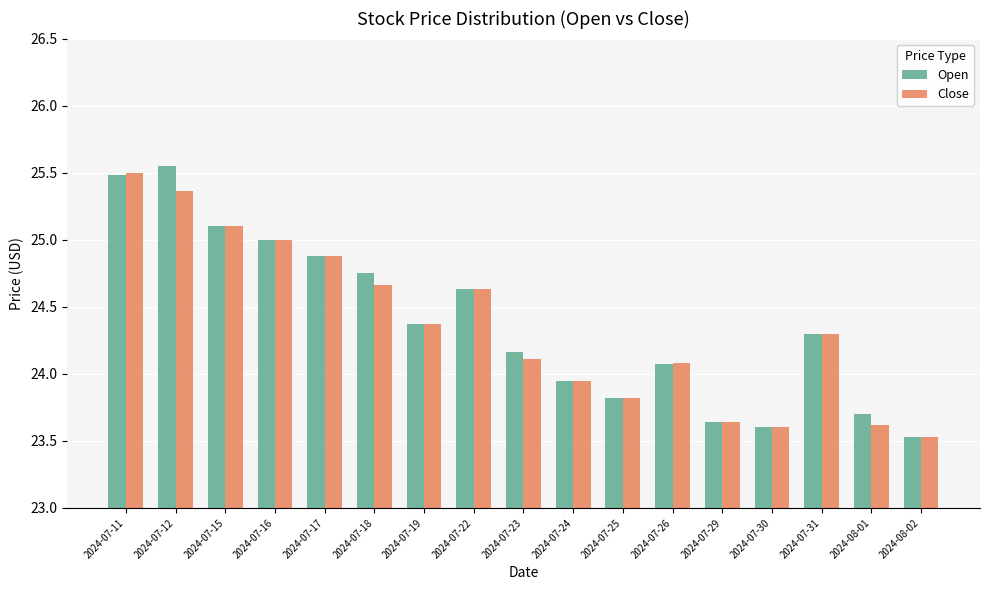

Where does the Open series first go above 24?

2024-07-11